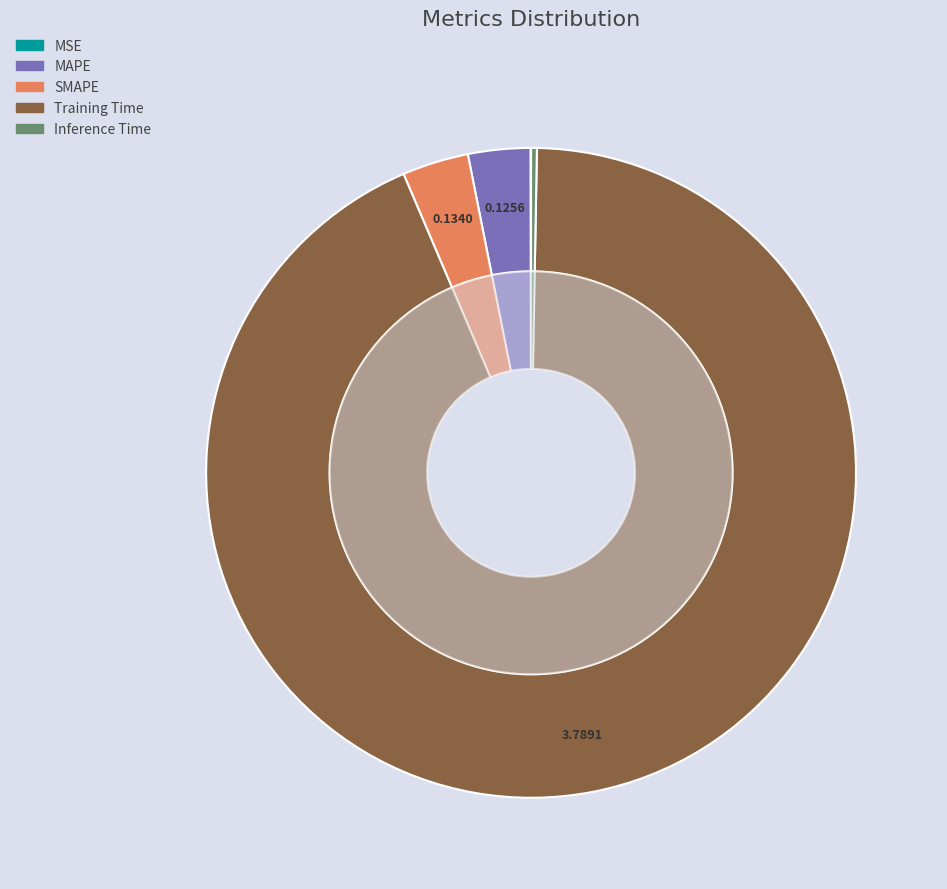

True or false: MSE accounts for 1% of the total.

False